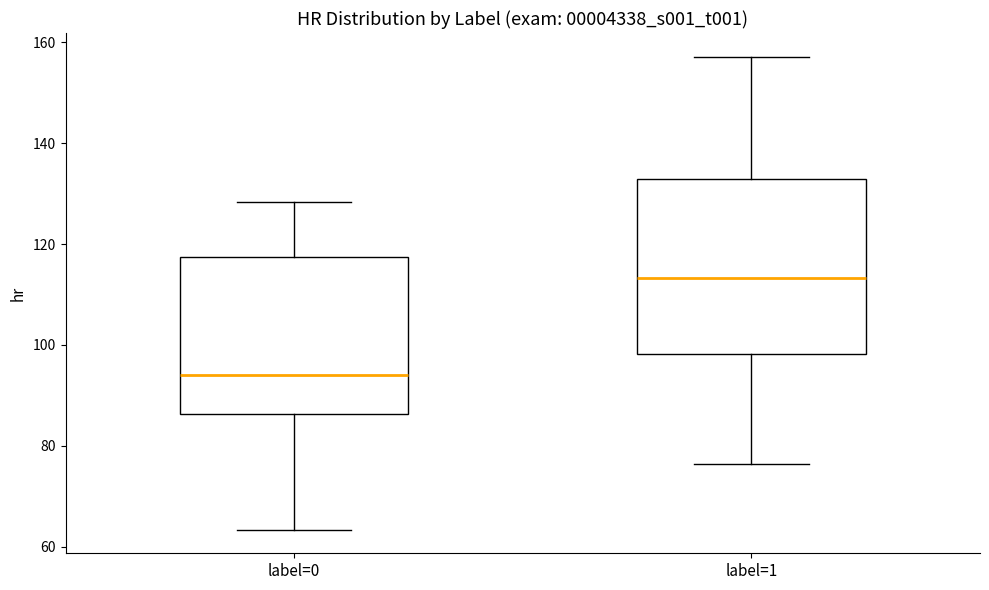

Where does the median line of the box for label=1 sit on the y-axis? The values are not printed on the chart, so give them approximately, as read against the axis.

114